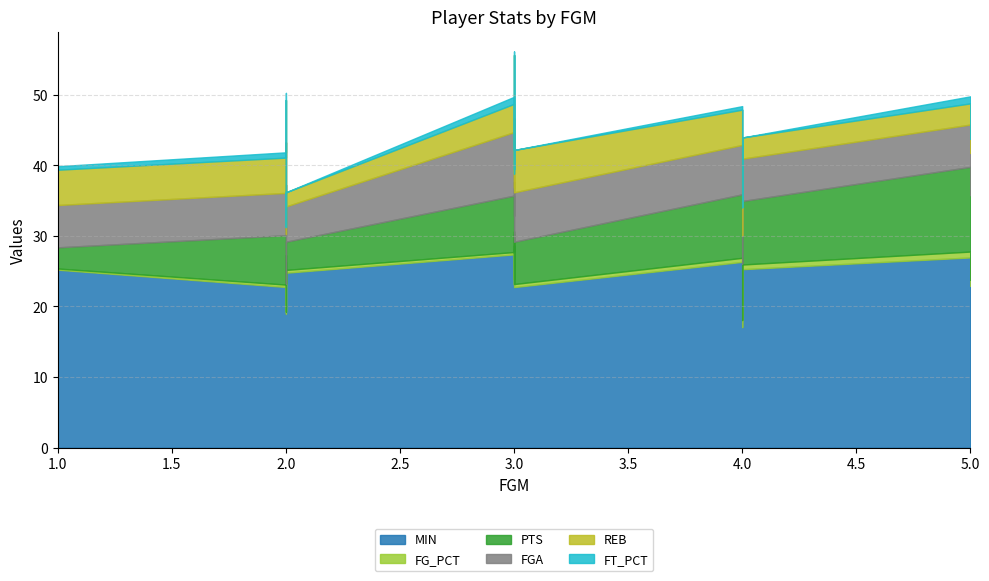

How many lines are shown in the chart?

6